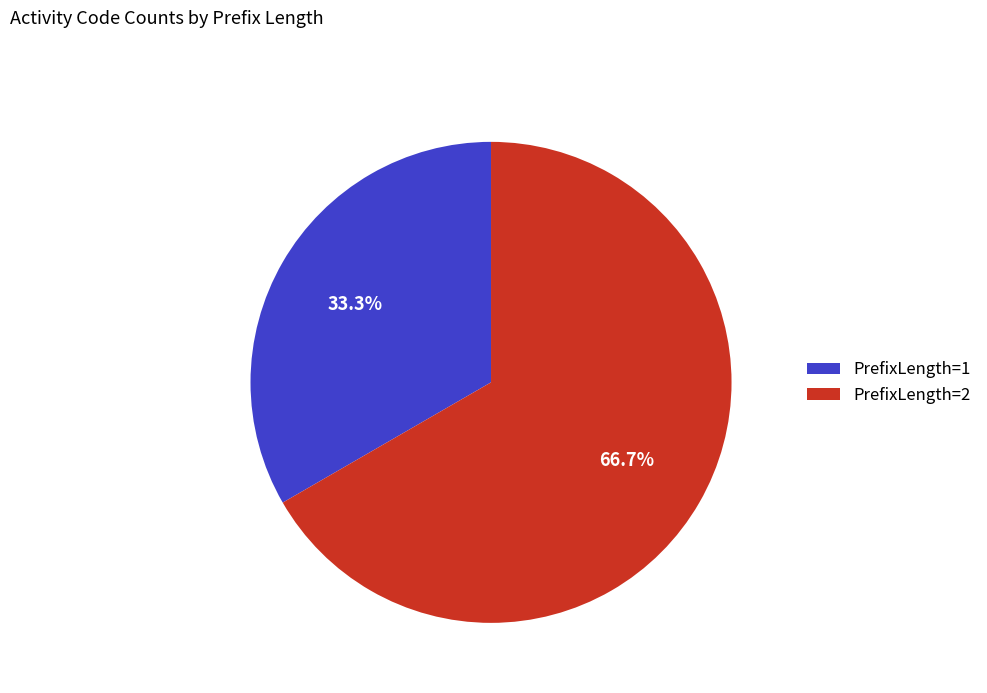

Which category accounts for the majority?

PrefixLength=2